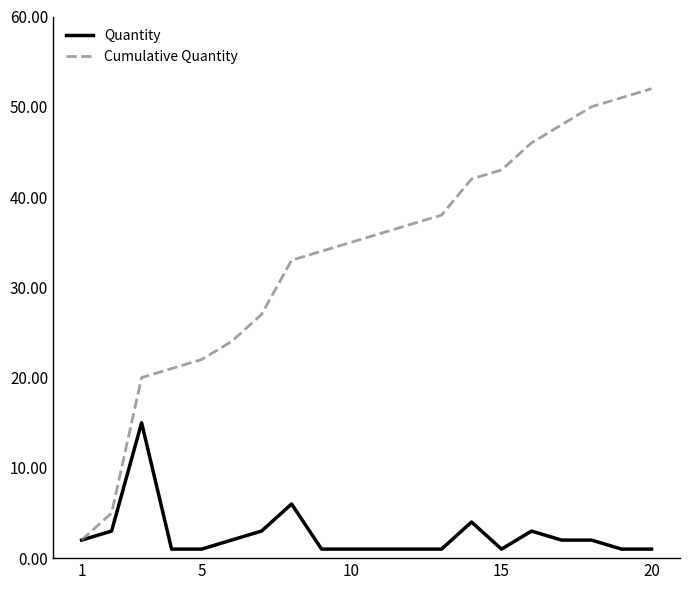

What is the greatest value displayed?

52